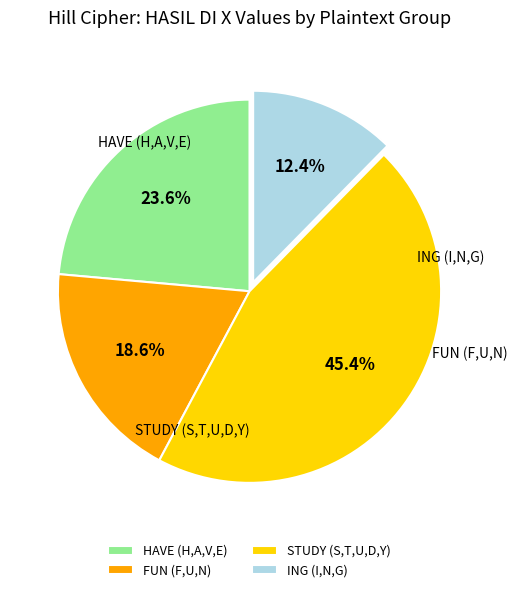

Rank the categories by value from lowest to highest.

ING (I,N,G), FUN (F,U,N), HAVE (H,A,V,E), STUDY (S,T,U,D,Y)